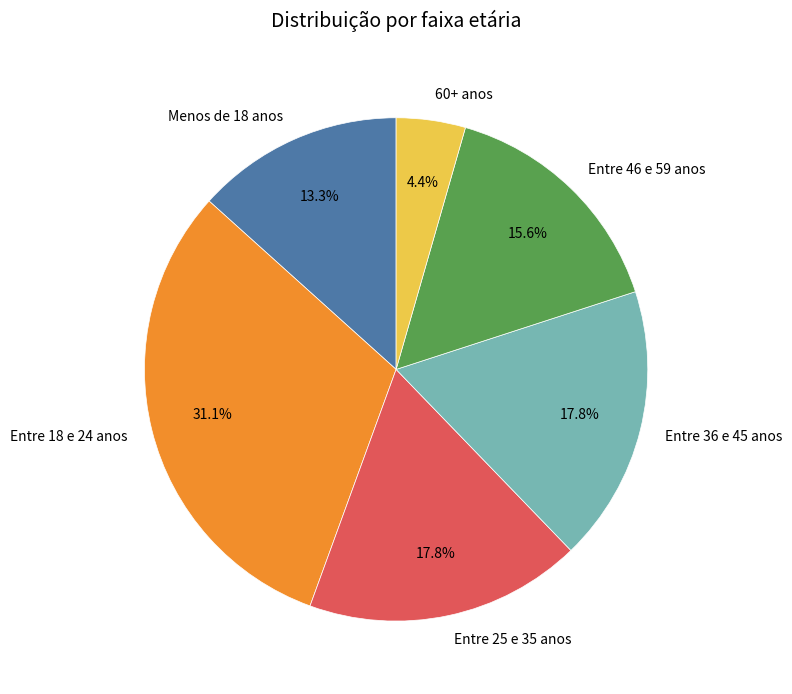

What percentage is the Entre 18 e 24 anos slice, to the nearest percent?

31%